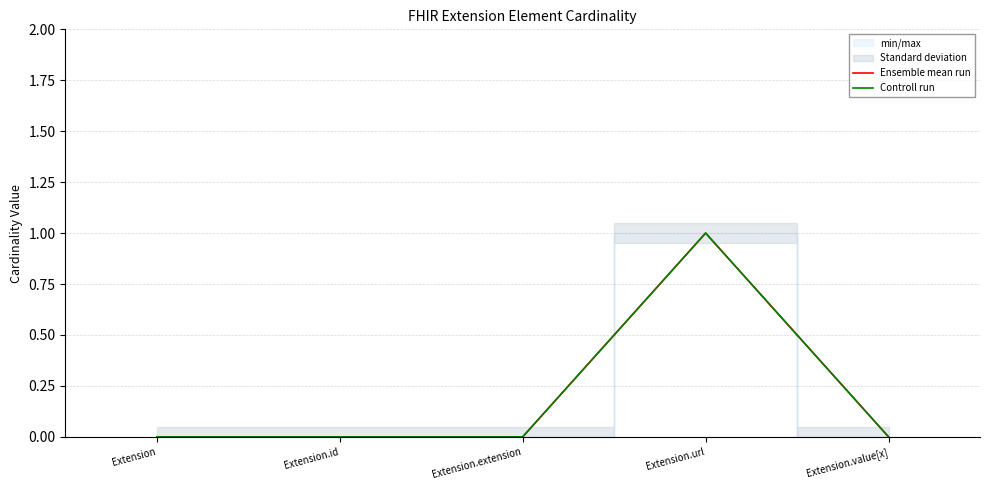

How many lines are shown in the chart?

2